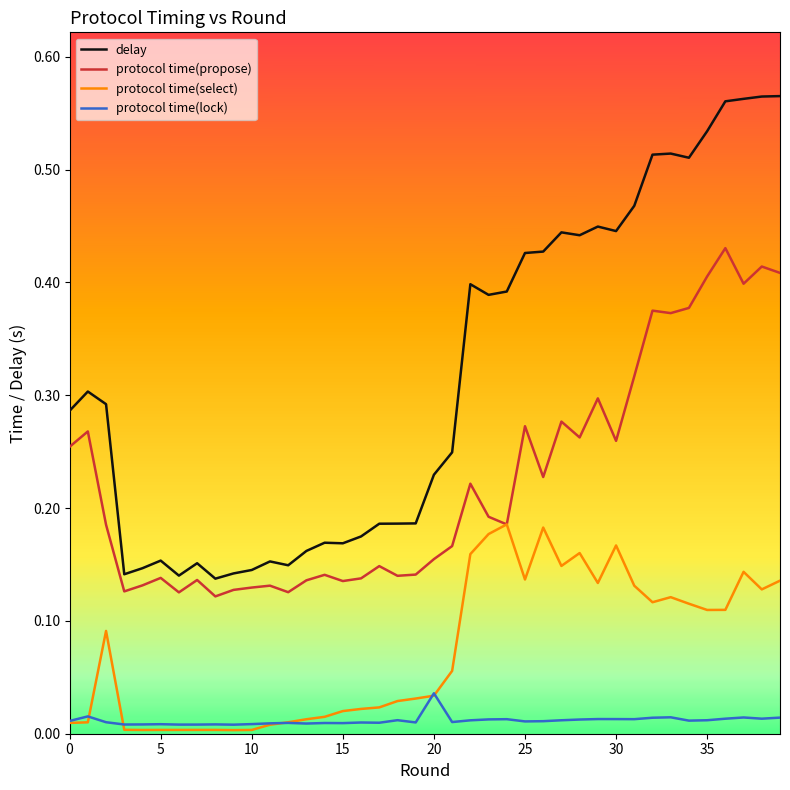

Which series has the widest spread of values?

delay